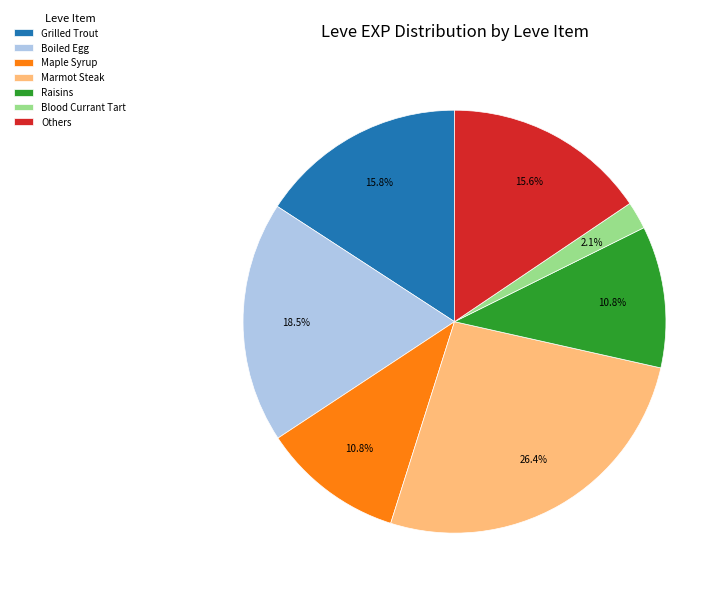

What is the total percentage of Grilled Trout and Boiled Egg?

34.3%